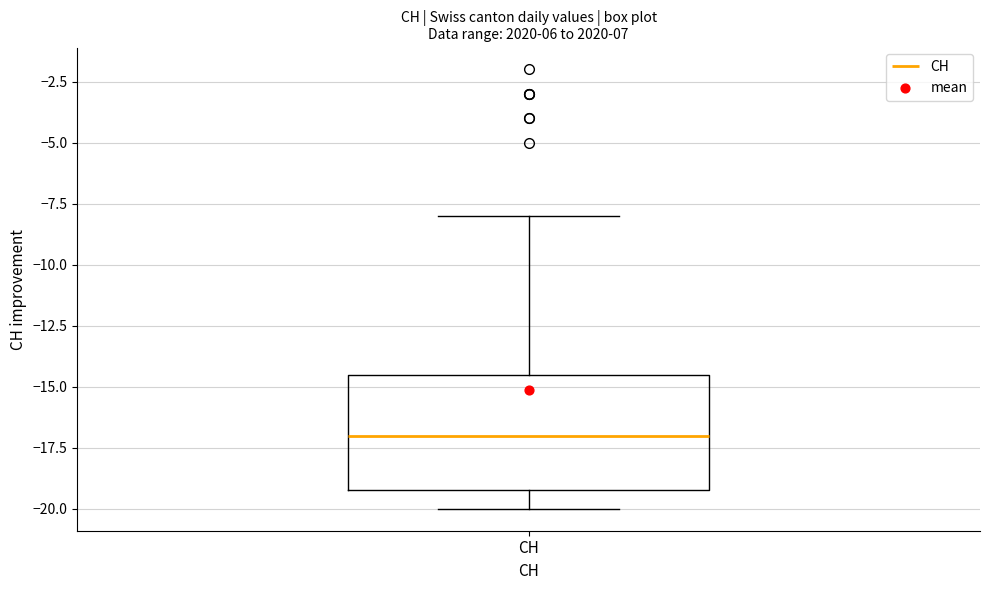

Read this box plot against the y-axis: the position of the median line, the range covered by the box, and the ends of both whiskers. The values are not printed on the chart, so give them approximately, as read against the axis.

median -17.0, box -19.0 to -14.5, whiskers -20.0 to -8.0